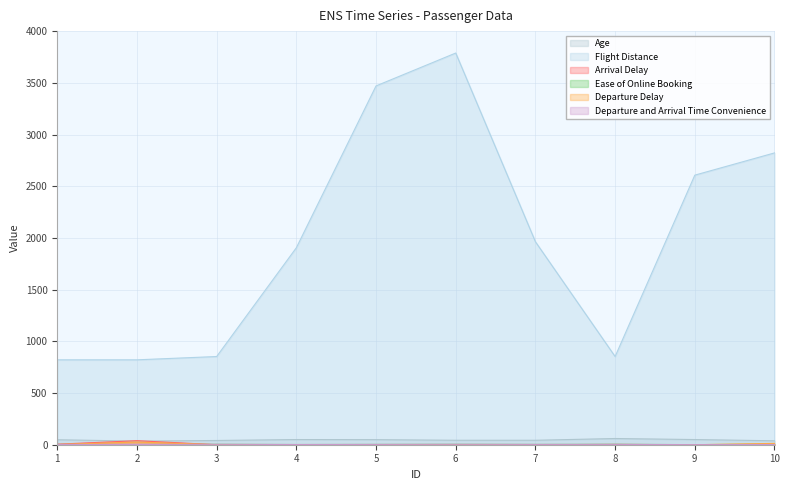

List the labels in order of Ease of Online Booking value, largest first.

10, 3, 6, 8, 1, 5, 7, 2, 4, 9